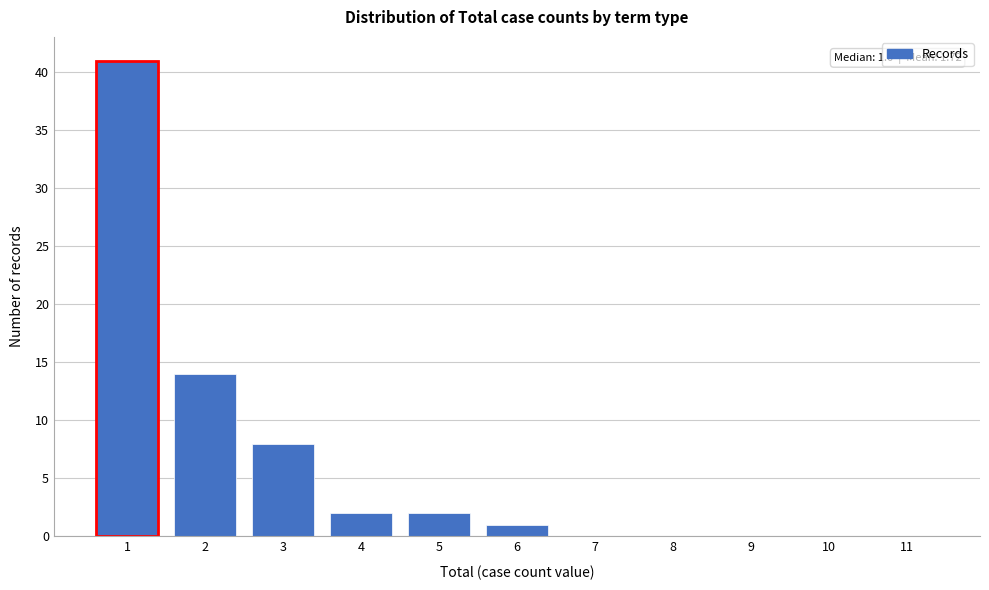

Reading left to right, list all the values displayed in this chart.

1=41	2=14	3=8	4=2	5=2	6=1	7=0	8=0	9=0	10=0	11=0